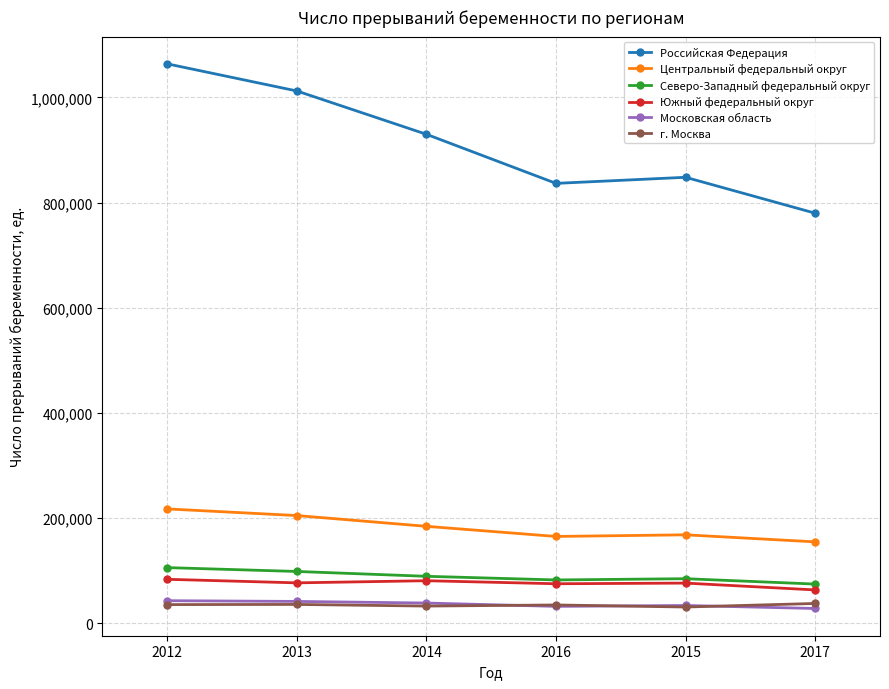

At which category does Российская Федерация reach its first local valley?

2016